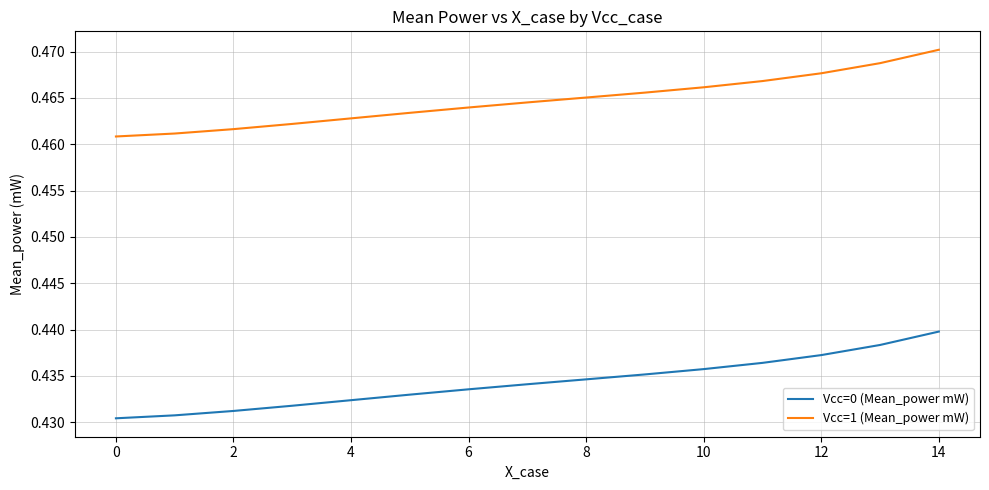

Rank the series by their maximum value, from highest to lowest.

Vcc=1 (Mean_power mW), Vcc=0 (Mean_power mW)